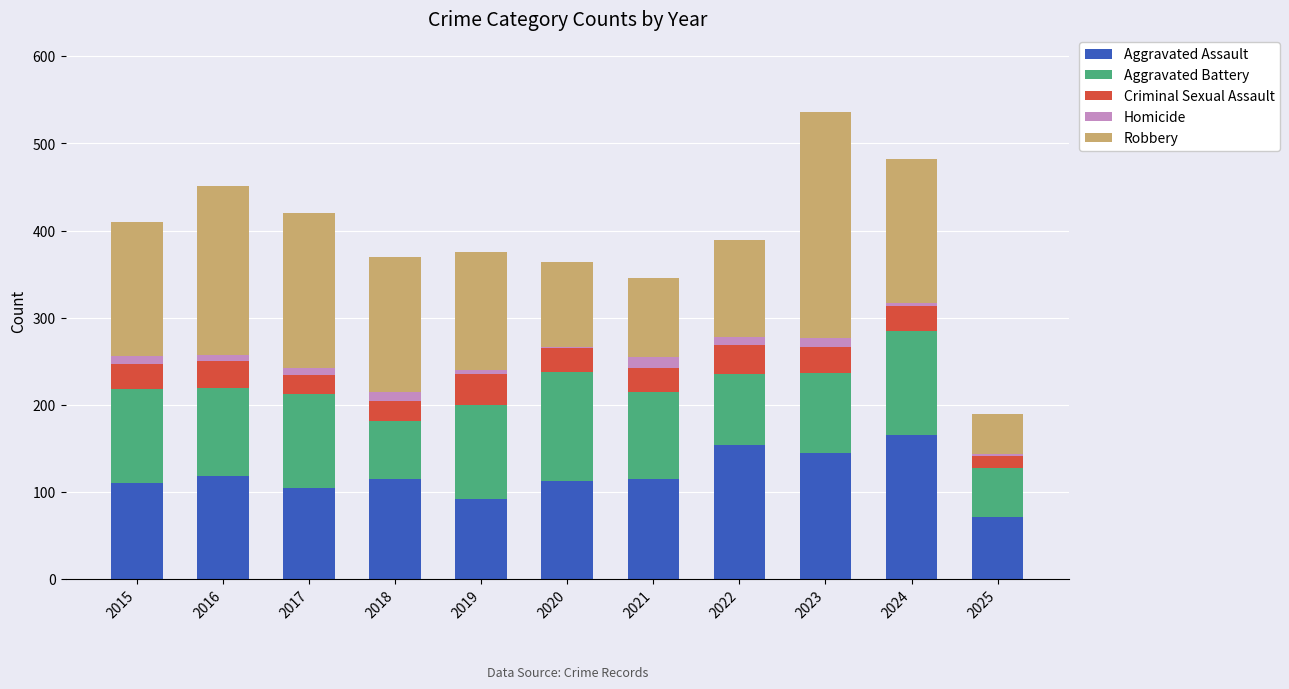

What is the sum of all Aggravated Assault values?

1304